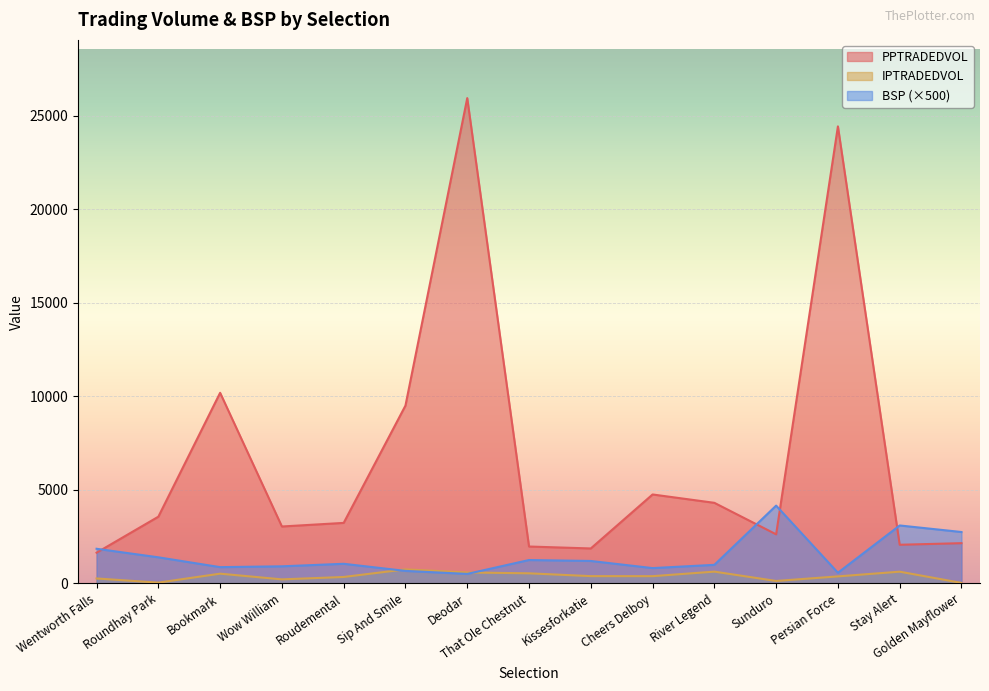

What is the difference between the PPTRADEDVOL values at Roundhay Park and Sip And Smile?

5942.9